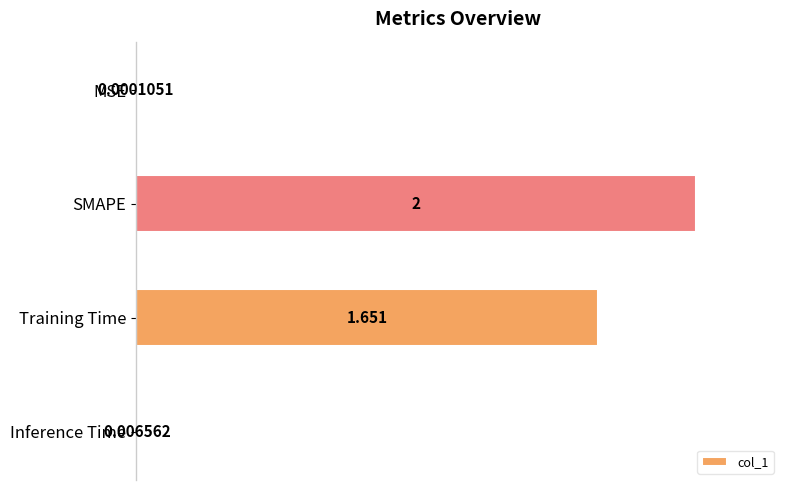

At which category does the chart reach its peak across all series?

SMAPE